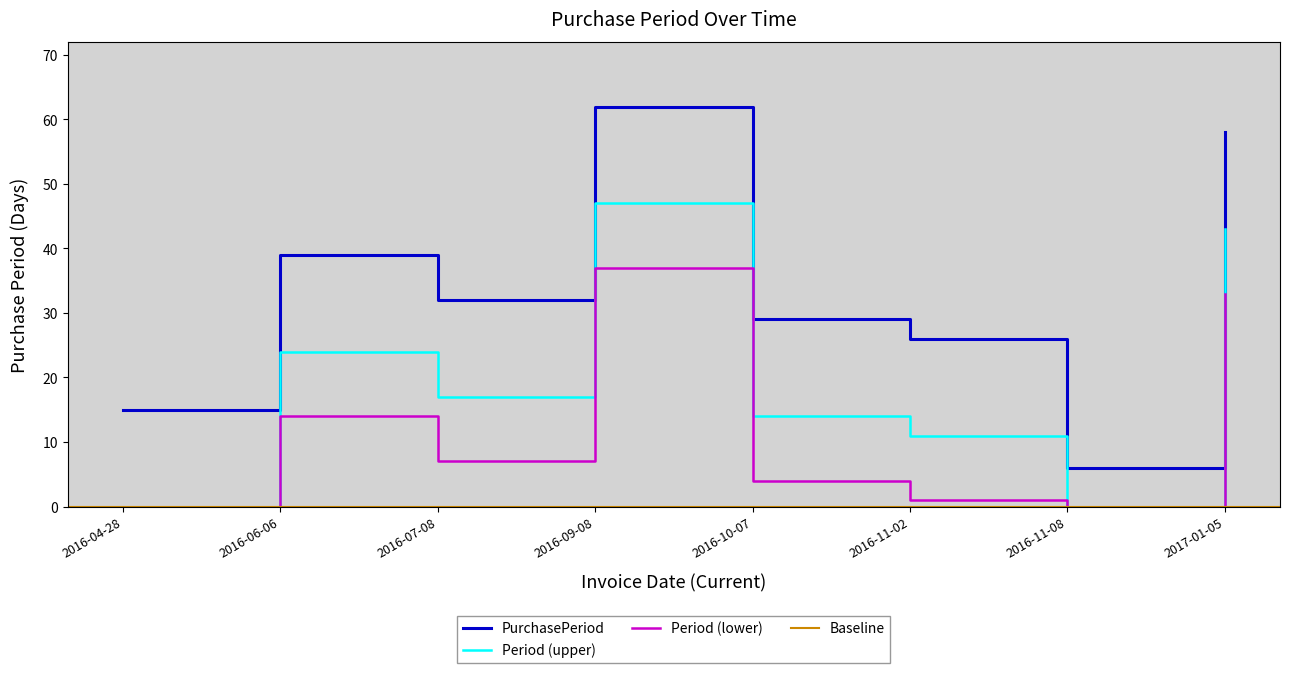

What position from the right is 2016-10-07?

4